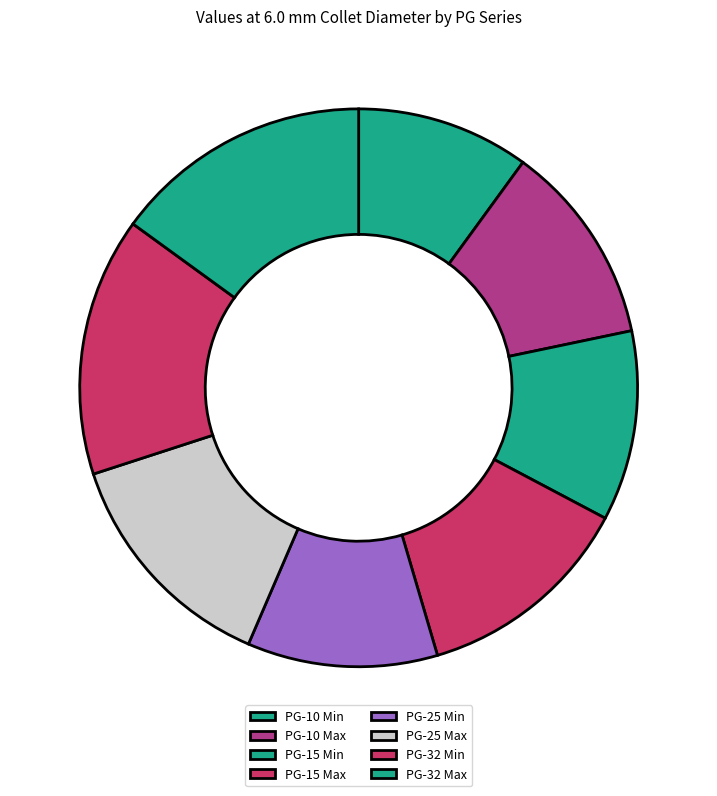

How many segments does this pie chart have?

8